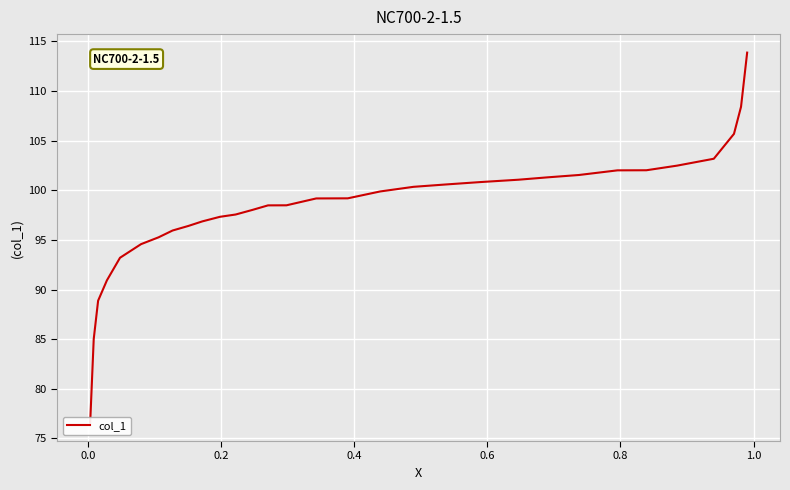

True or false: there are more than 0 points higher than both neighbors.

False